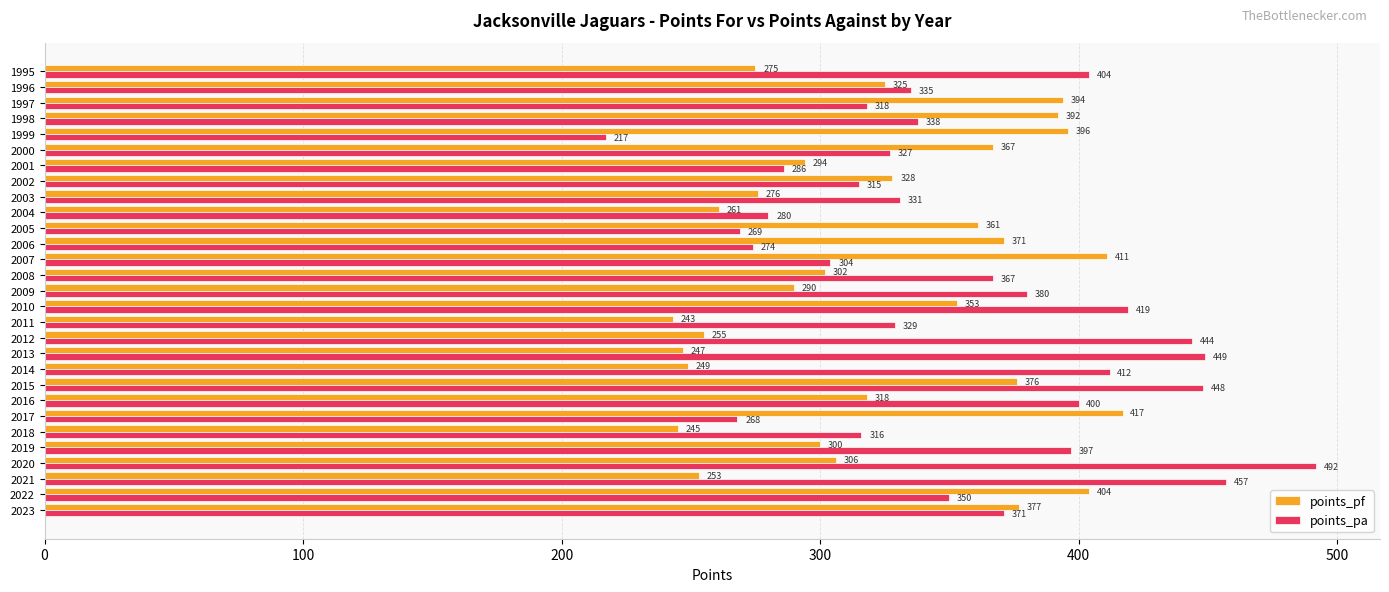

Between 2019 and 2015, which series saw the biggest shift?

points_pf